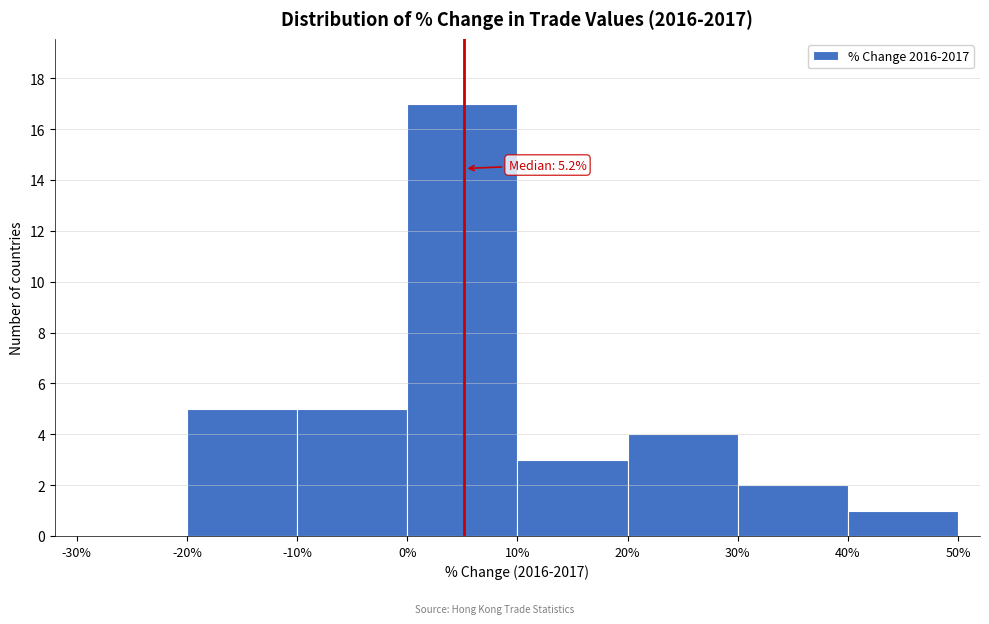

Over which range of the x-axis is the bar tallest?

0% to 10%